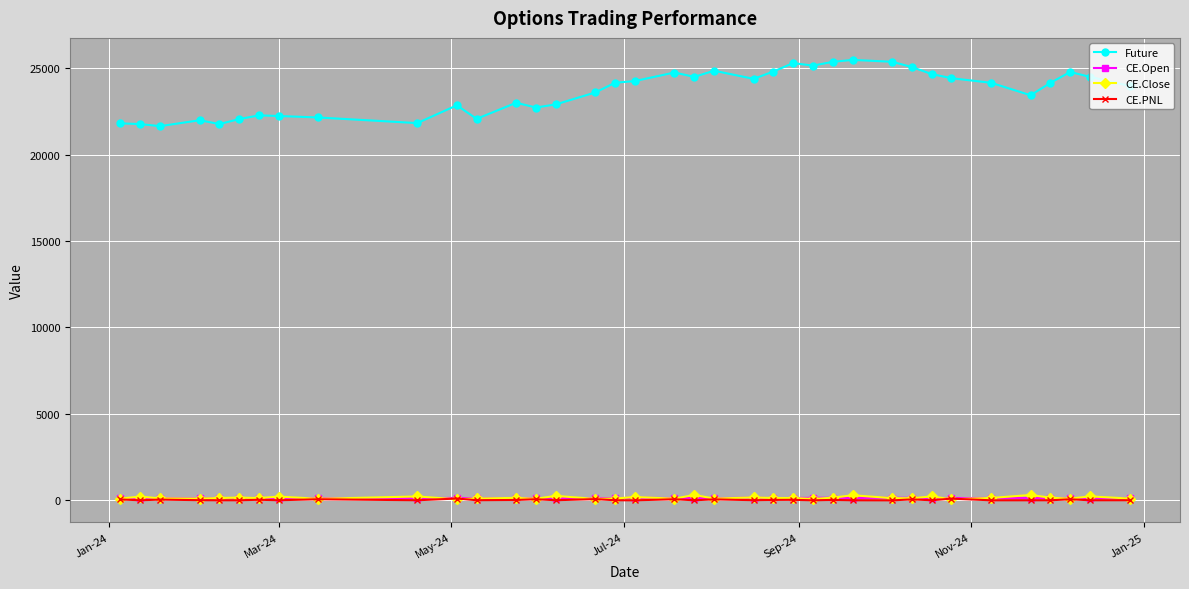

Which series has the largest range (max minus min)?

Future